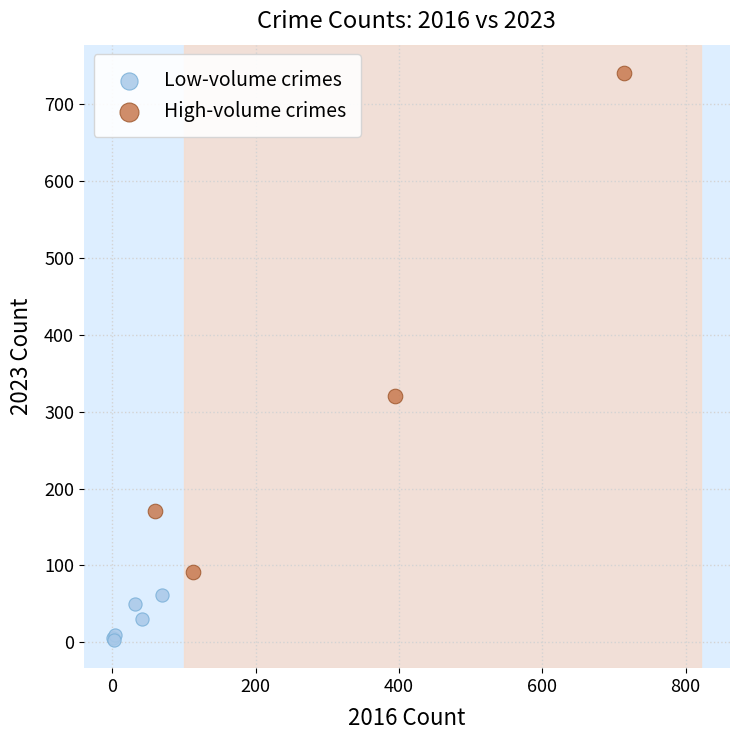

Which series has the widest spread of Y values?

High-volume crimes